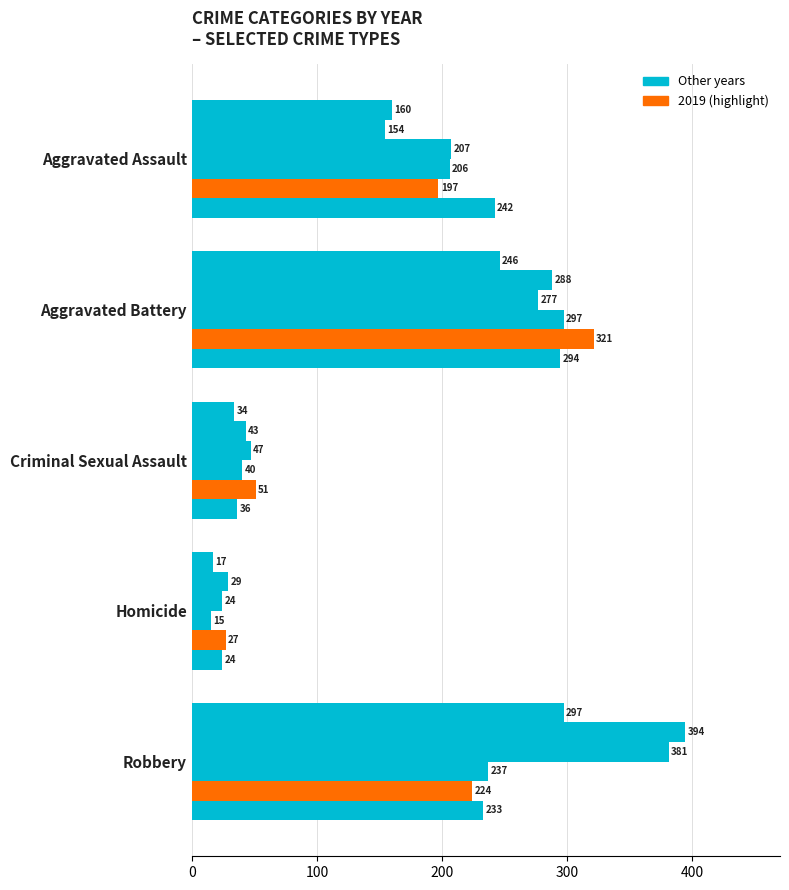

How many distinct data groups are displayed?

6